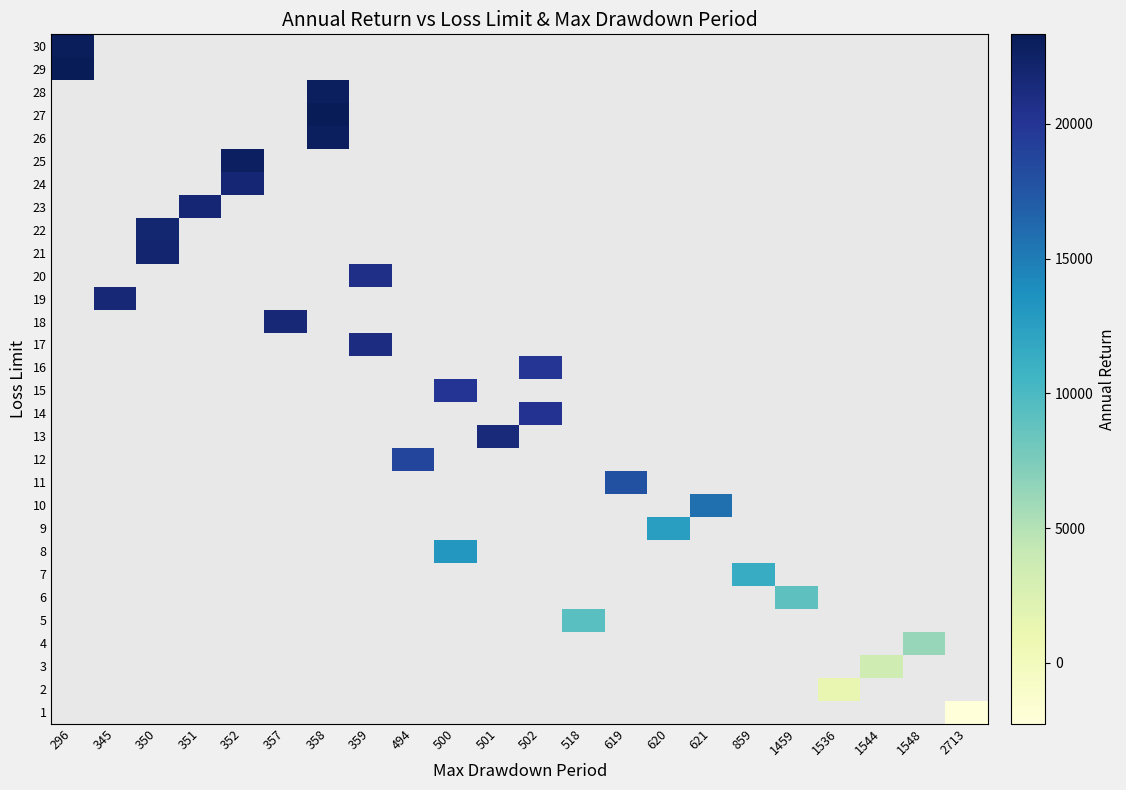

How many positive values does the row_27 series have?

1